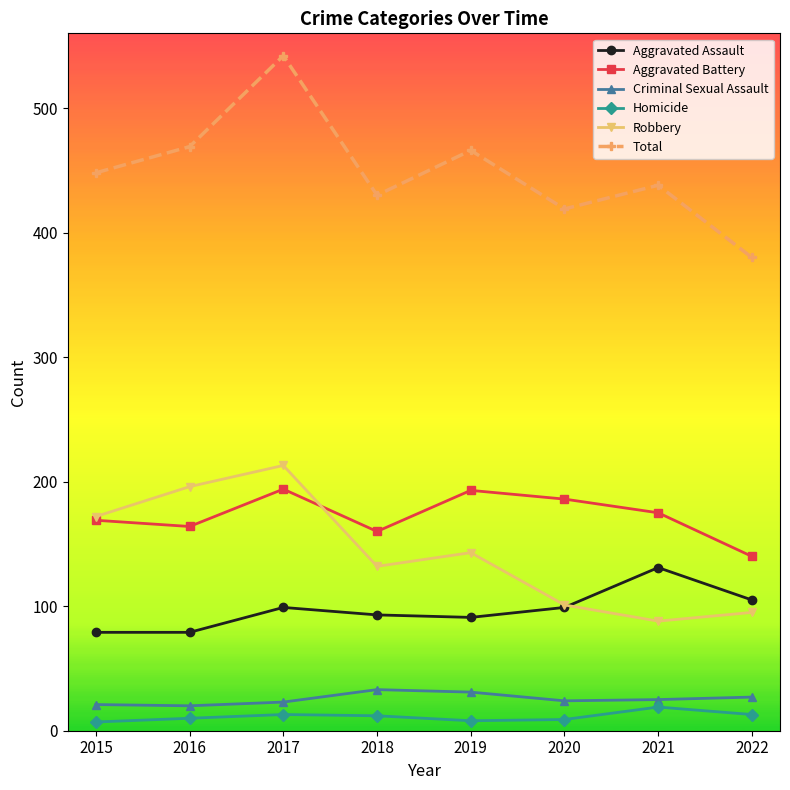

Where does the Aggravated Battery series first go above 175?

2017